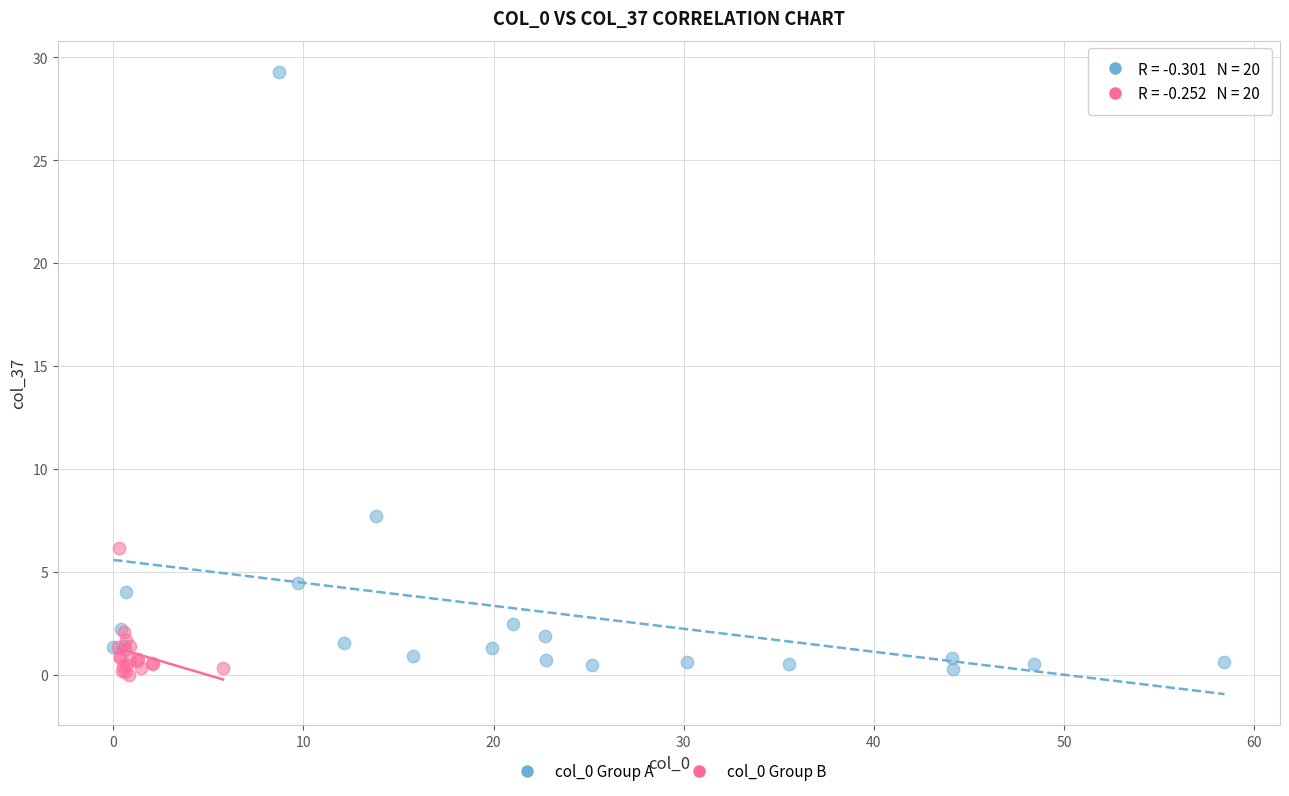

What are all the series names shown in the legend?

col_0 Group A, col_0 Group B